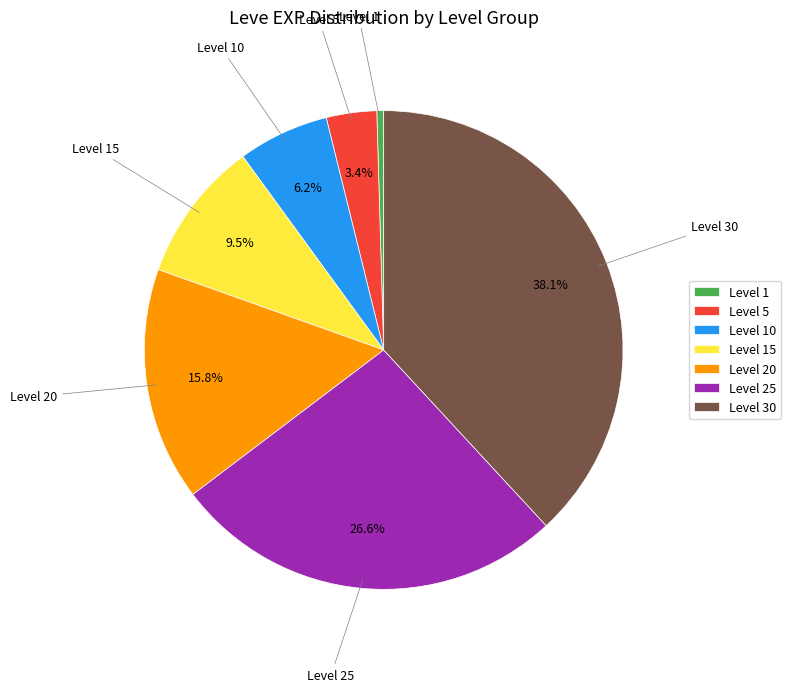

Is there any slice that represents more than half of the pie?

No